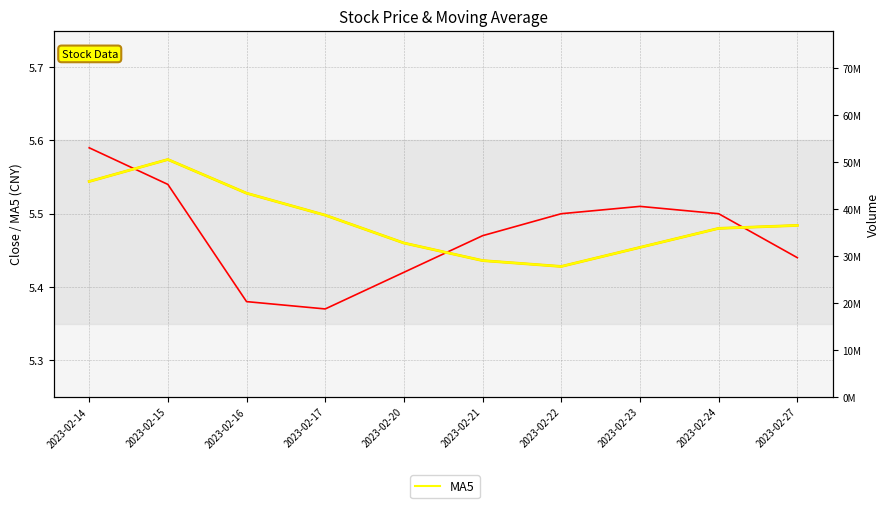

In MA5, how many points are lower than both neighbors (excluding endpoints)?

1